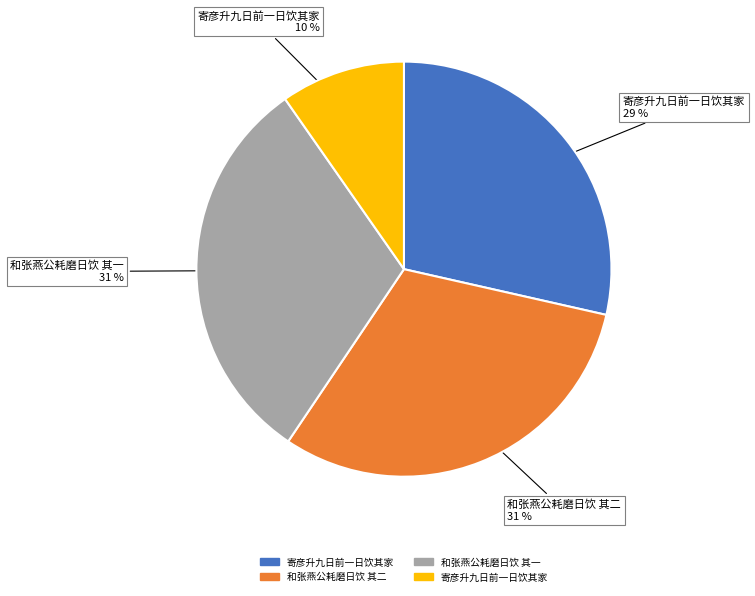

Is there any slice that represents more than half of the pie?

No